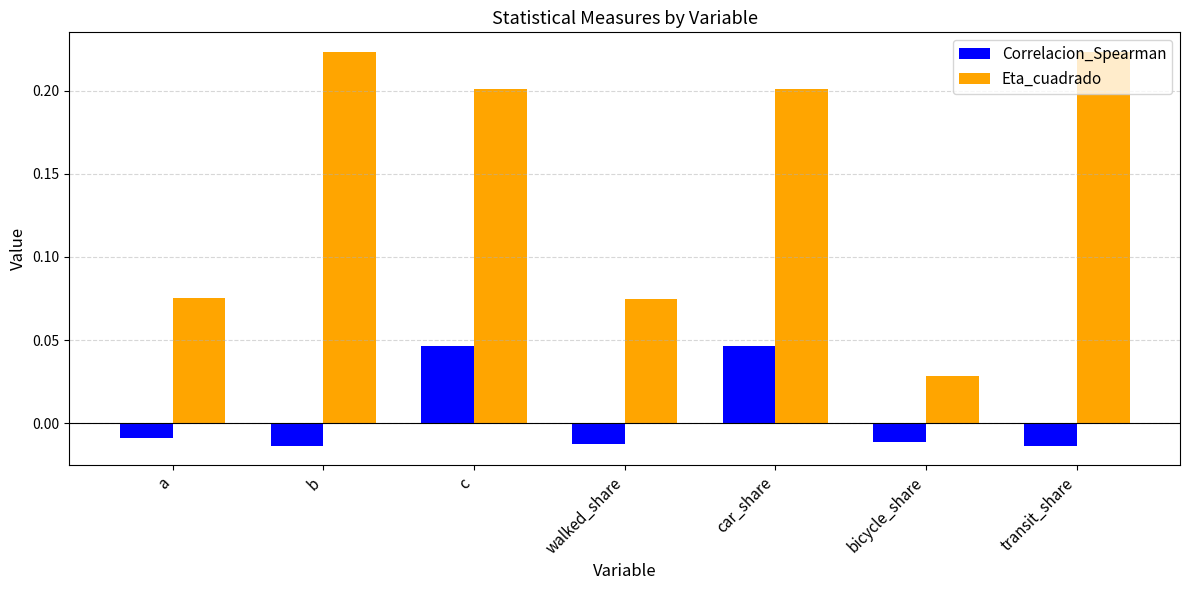

Rank the series at a from highest to lowest value.

Eta_cuadrado, Correlacion_Spearman